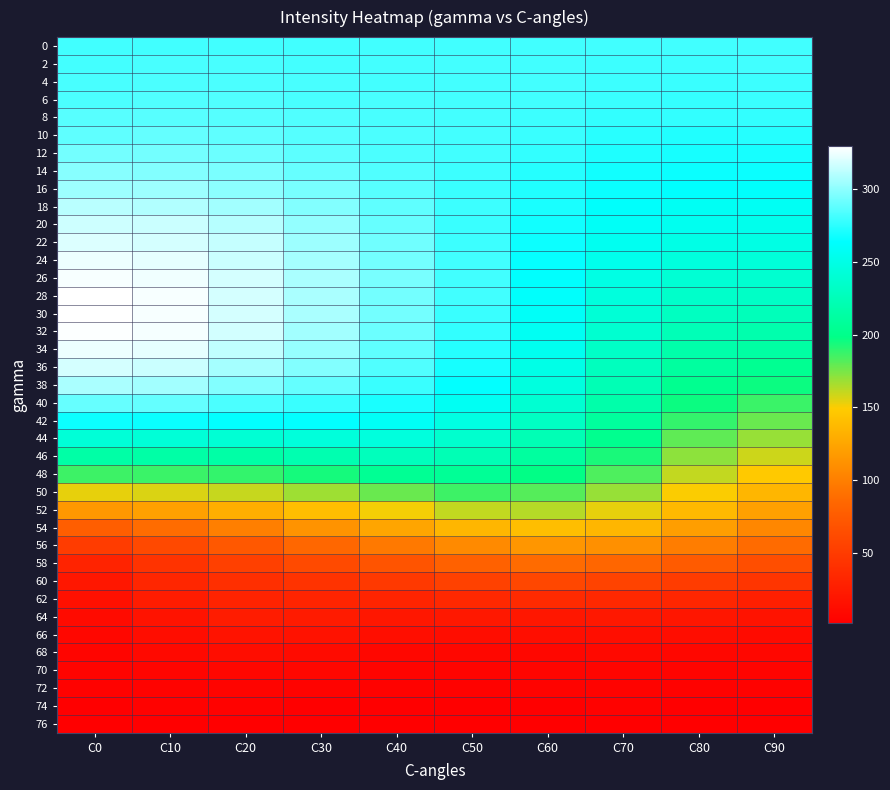

Reading left to right, extract all data points from this chart.

0: C0=280	C10=280	C20=280	C30=280	C40=280	C50=280	C60=280	C70=280	C80=280	C90=280
2: C0=281	C10=282	C20=282	C30=281	C40=281	C50=281	C60=280	C70=279	C80=279	C90=280
4: C0=282	C10=283	C20=283	C30=282	C40=281	C50=281	C60=281	C70=279	C80=278	C90=279
6: C0=283	C10=284	C20=284	C30=282	C40=282	C50=281	C60=280	C70=278	C80=277	C90=278
8: C0=286	C10=286	C20=285	C30=284	C40=282	C50=281	C60=279	C70=276	C80=276	C90=276
10: C0=288	C10=289	C20=288	C30=285	C40=283	C50=281	C60=278	C70=274	C80=272	C90=273
12: C0=293	C10=293	C20=291	C30=287	C40=283	C50=280	C60=276	C70=271	C80=269	C90=269
14: C0=298	C10=297	C20=295	C30=290	C40=284	C50=279	C60=273	C70=268	C80=266	C90=266
16: C0=304	C10=304	C20=299	C30=294	C40=286	C50=278	C60=272	C70=266	C80=263	C90=262
18: C0=311	C10=309	C20=305	C30=297	C40=288	C50=279	C60=270	C70=262	C80=258	C90=258
20: C0=316	C10=315	C20=310	C30=301	C40=290	C50=278	C60=268	C70=259	C80=255	C90=253
22: C0=320	C10=318	C20=314	C30=304	C40=292	C50=279	C60=267	C70=256	C80=250	C90=249
24: C0=324	C10=322	C20=315	C30=306	C40=293	C50=280	C60=265	C70=253	C80=245	C90=243
26: C0=327	C10=325	C20=318	C30=307	C40=294	C50=280	C60=263	C70=249	C80=240	C90=238
28: C0=329	C10=327	C20=318	C30=307	C40=293	C50=280	C60=262	C70=245	C80=235	C90=232
30: C0=329	C10=327	C20=318	C30=307	C40=293	C50=278	C60=260	C70=241	C80=230	C90=226
32: C0=328	C10=326	C20=317	C30=305	C40=291	C50=276	C60=257	C70=238	C80=224	C90=219
34: C0=324	C10=322	C20=313	C30=302	C40=288	C50=273	C60=255	C70=233	C80=217	C90=213
36: C0=318	C10=315	C20=306	C30=297	C40=284	C50=269	C60=251	C70=228	C80=211	C90=204
38: C0=307	C10=305	C20=297	C30=289	C40=278	C50=264	C60=246	C70=223	C80=203	C90=196
40: C0=290	C10=289	C20=283	C30=278	C40=270	C50=257	C60=239	C70=217	C80=196	C90=187
42: C0=267	C10=266	C20=264	C30=264	C40=259	C50=248	C60=231	C70=210	C80=188	C90=178
44: C0=242	C10=242	C20=240	C30=244	C40=245	C50=237	C60=223	C70=202	C80=180	C90=169
46: C0=215	C10=215	C20=215	C30=220	C40=227	C50=223	C60=211	C70=193	C80=171	C90=159
48: C0=186	C10=187	C20=188	C30=194	C40=205	C50=206	C60=198	C70=183	C80=161	C90=147
50: C0=154	C10=156	C20=160	C30=168	C40=178	C50=186	C60=182	C70=169	C80=150	C90=135
52: C0=116	C10=121	C20=130	C30=140	C40=151	C50=161	C60=163	C70=154	C80=137	C90=121
54: C0=78	C10=88	C20=100	C30=113	C40=124	C50=135	C60=140	C70=135	C80=120	C90=105
56: C0=51	C10=61	C20=73	C30=85	C40=96	C50=107	C60=115	C70=111	C80=99	C90=87
58: C0=31	C10=44	C20=54	C30=62	C40=70	C50=80	C60=87	C70=84	C80=76	C90=65
60: C0=21	C10=33	C20=40	C30=44	C40=48	C50=55	C60=59	C70=56	C80=51	C90=45
62: C0=16	C10=25	C20=31	C30=32	C40=32	C50=35	C60=36	C70=35	C80=33	C90=28
64: C0=12	C10=18	C20=25	C30=24	C40=21	C50=22	C60=21	C70=22	C80=20	C90=18
66: C0=9	C10=13	C20=18	C30=17	C40=14	C50=13	C60=14	C70=14	C80=13	C90=12
68: C0=7	C10=10	C20=13	C30=12	C40=9	C50=9	C60=9	C70=10	C80=9	C90=8
70: C0=6	C10=7	C20=8	C30=8	C40=6	C50=6	C60=7	C70=7	C80=6	C90=6
72: C0=4	C10=5	C20=6	C30=5	C40=4	C50=4	C60=5	C70=5	C80=4	C90=4
74: C0=3	C10=4	C20=4	C30=3	C40=3	C50=3	C60=3	C70=4	C80=3	C90=3
76: C0=3	C10=3	C20=3	C30=2	C40=2	C50=2	C60=2	C70=2	C80=2	C90=2